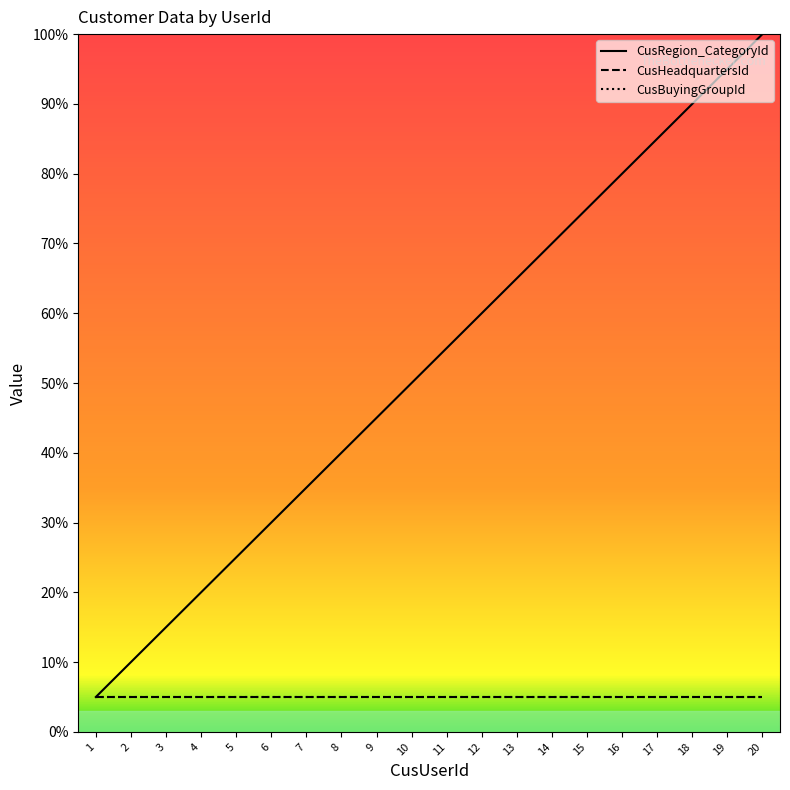

How many lines are shown in the chart?

3